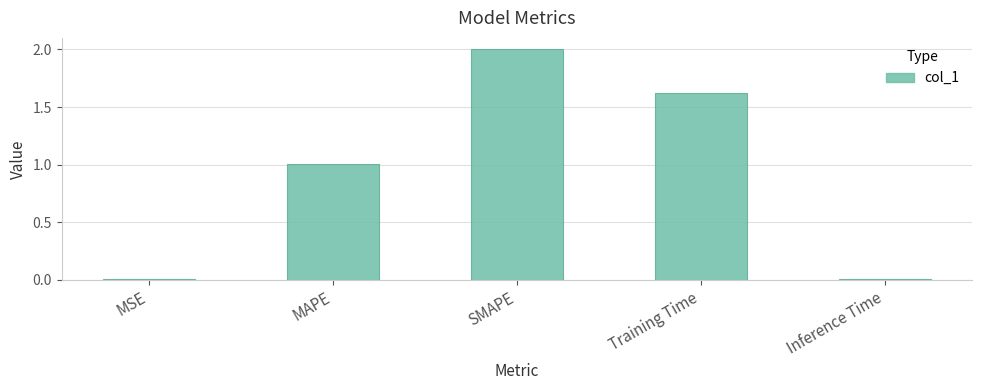

The value at SMAPE is 3.5. True or false?

False